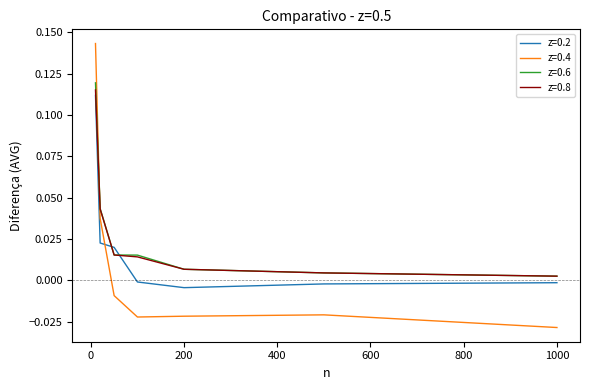

Which series has the widest spread of values?

z=0.4